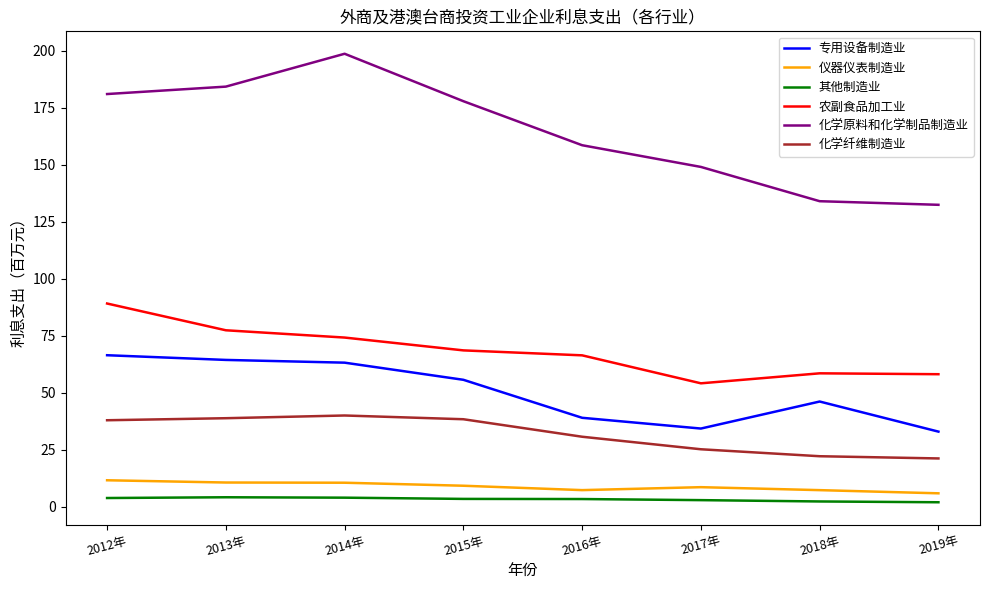

Is the value of 其他制造业 at 2015年 greater than the value of 化学纤维制造业 at 2016年?

No